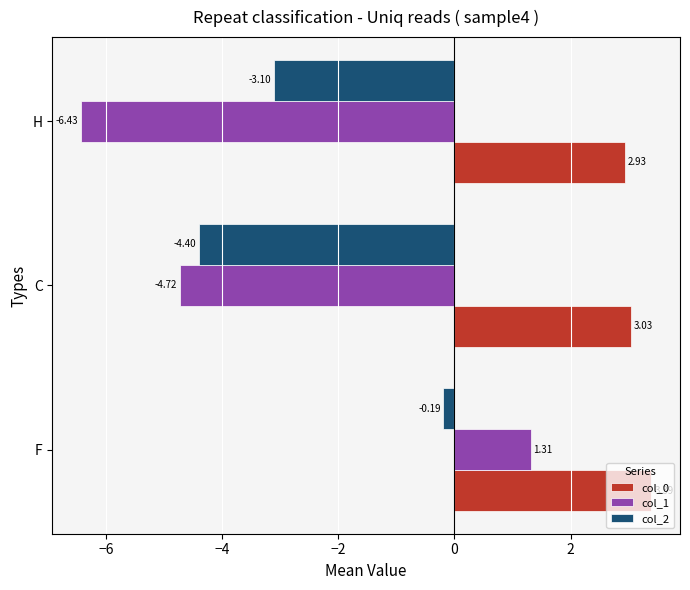

How many values in the col_2 series are below -3?

2